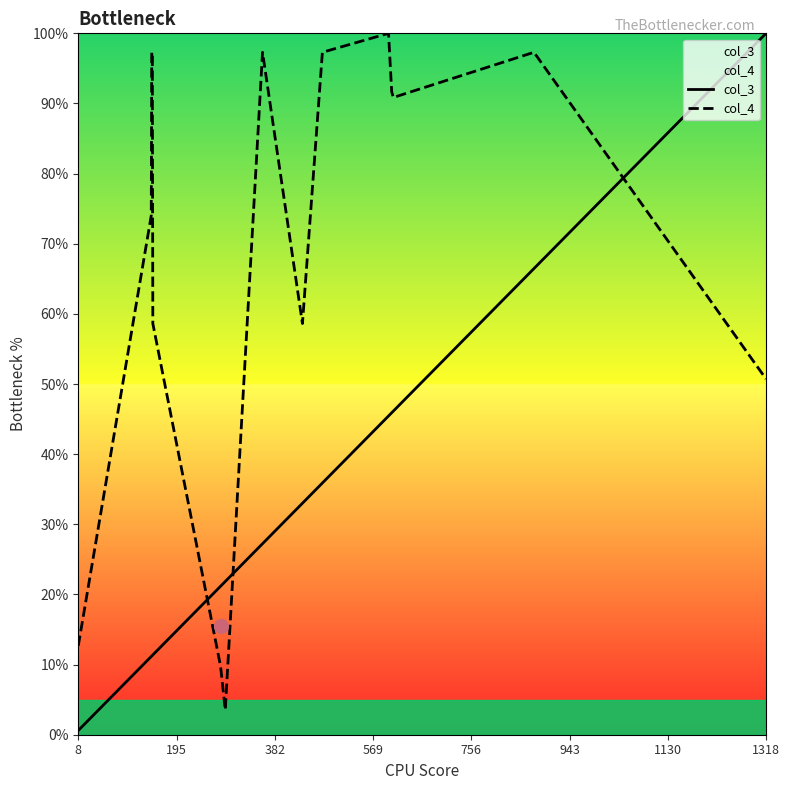

What is the difference between the maximum and minimum values in the col_3 series?

99.4